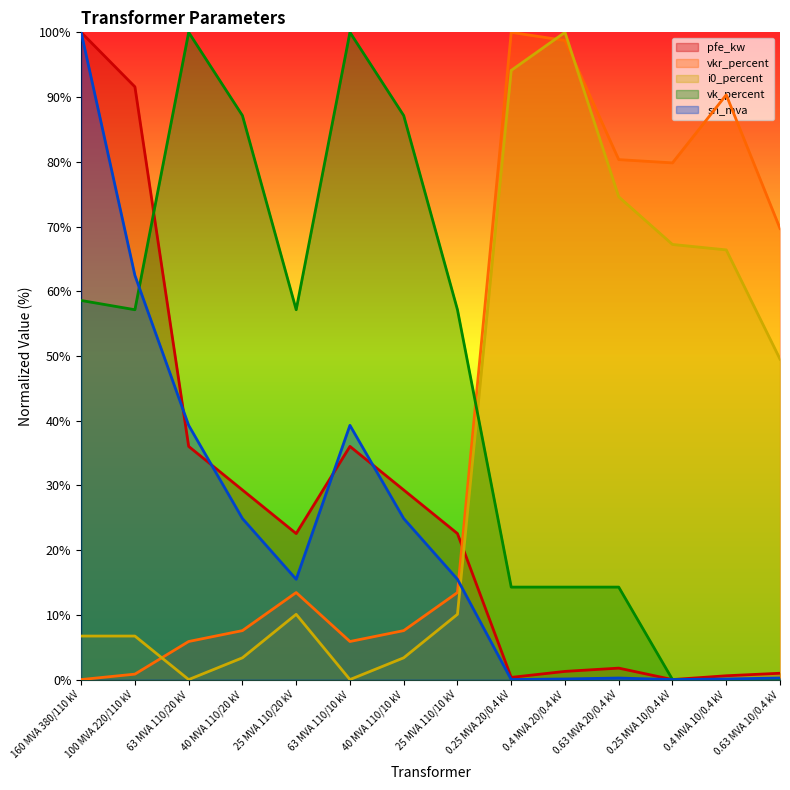

At which label does sn_mva first exceed 15?

160 MVA 380/110 kV